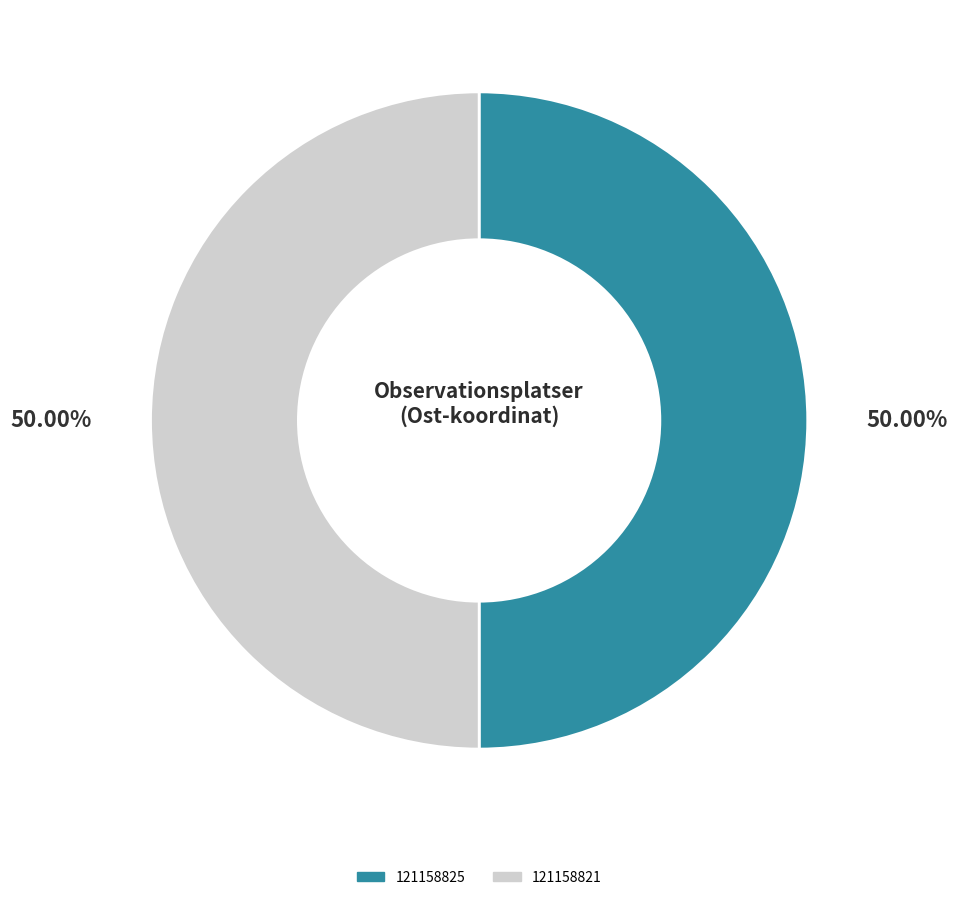

What percentage is NOT represented by 121158821?

50.0%